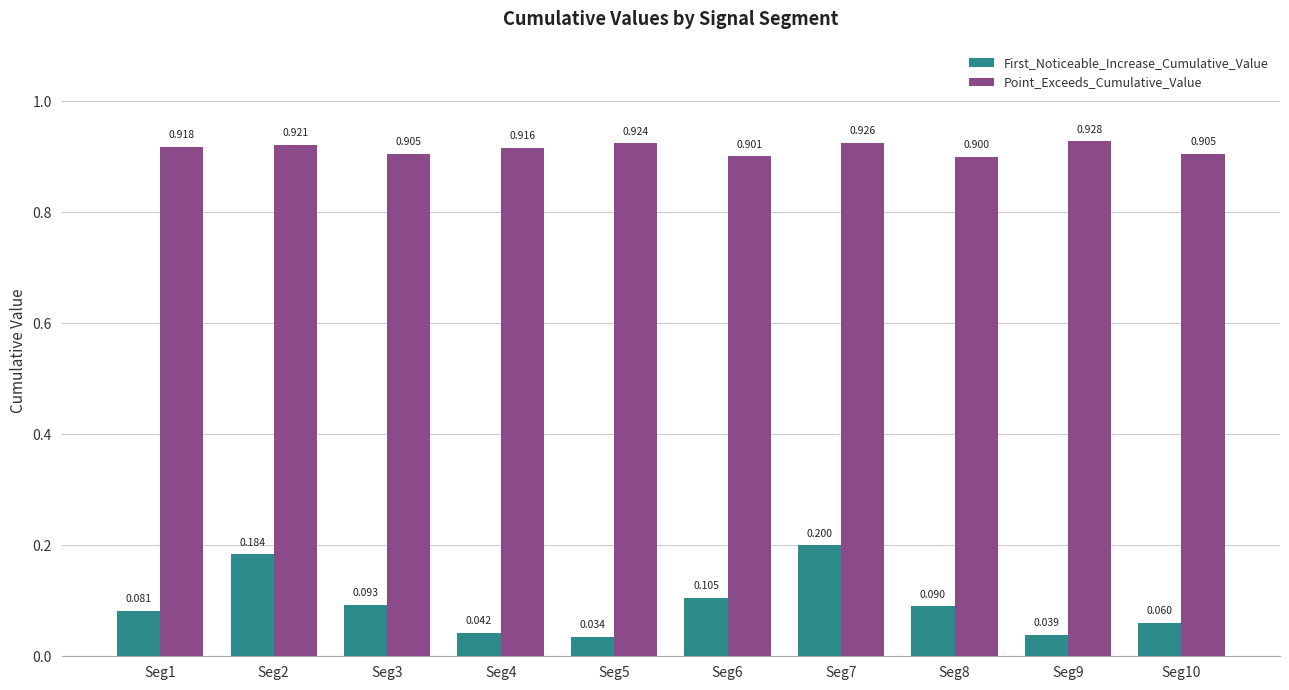

Which series has the largest range (max minus min)?

First_Noticeable_Increase_Cumulative_Value